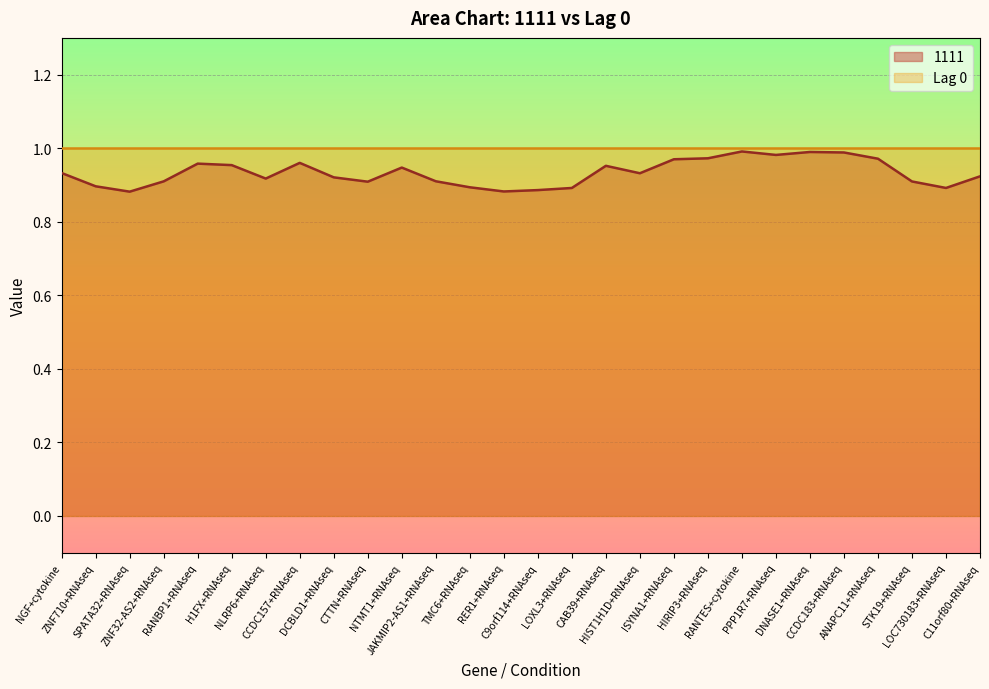

The chart shows a value of 0.9 at CTTN+RNAseq. True or false?

True